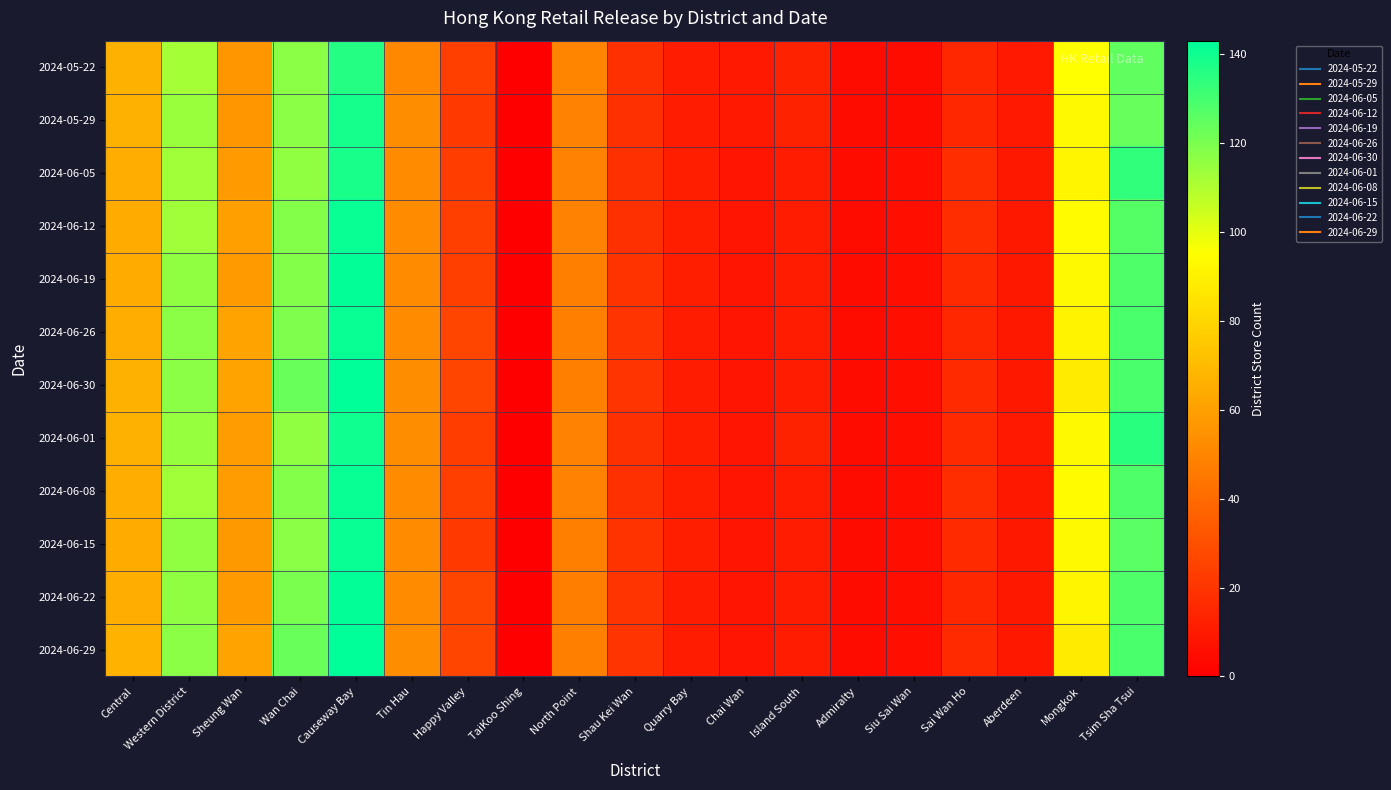

Which series has the widest spread of values?

2024-06-30